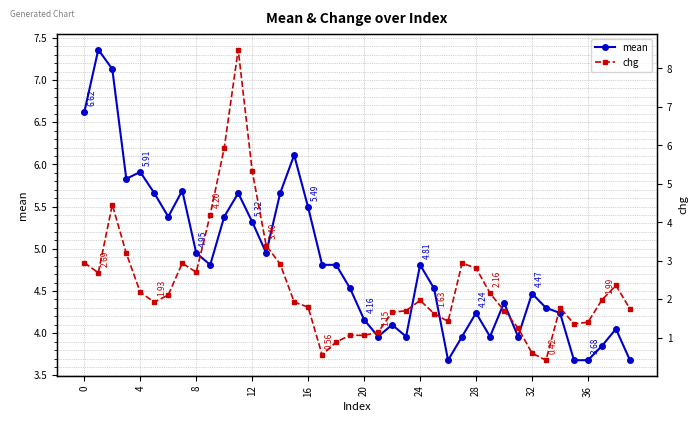

How many interior local peaks does the mean series have?

11